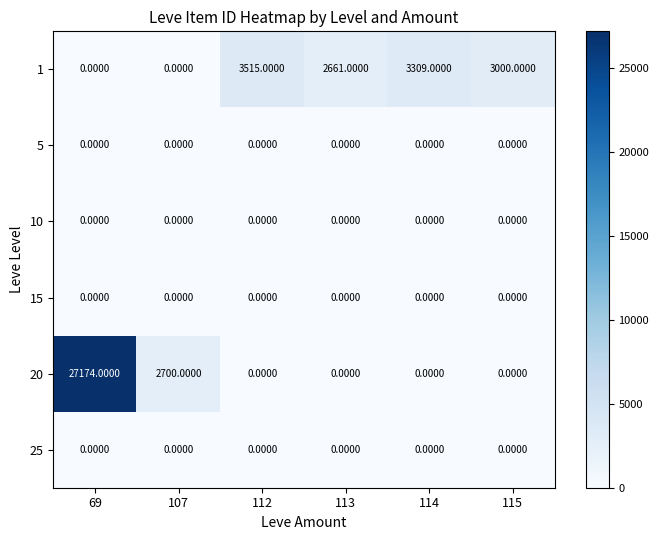

Which series has the largest range (max minus min)?

20